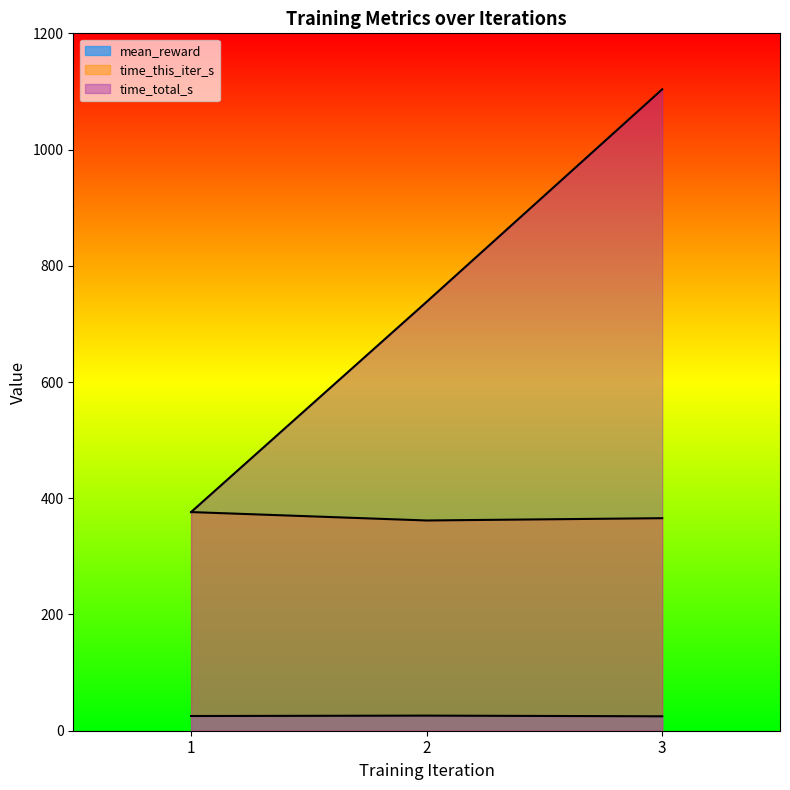

Which series has the largest total across all categories?

time_total_s